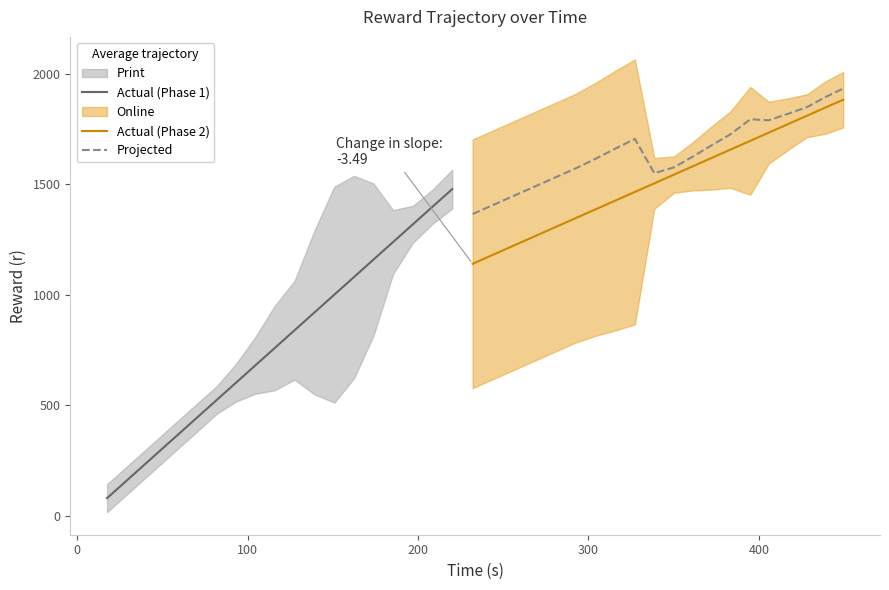

Is the value of r at 4 greater than the value of t at t?

Yes